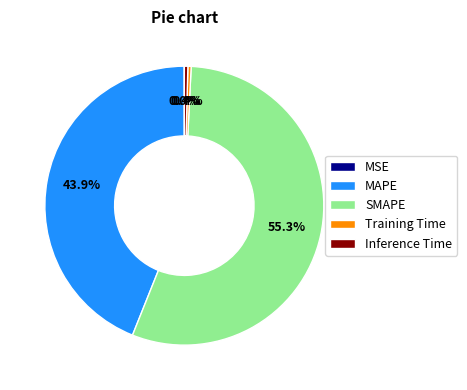

Between MAPE and Inference Time, which is larger?

MAPE